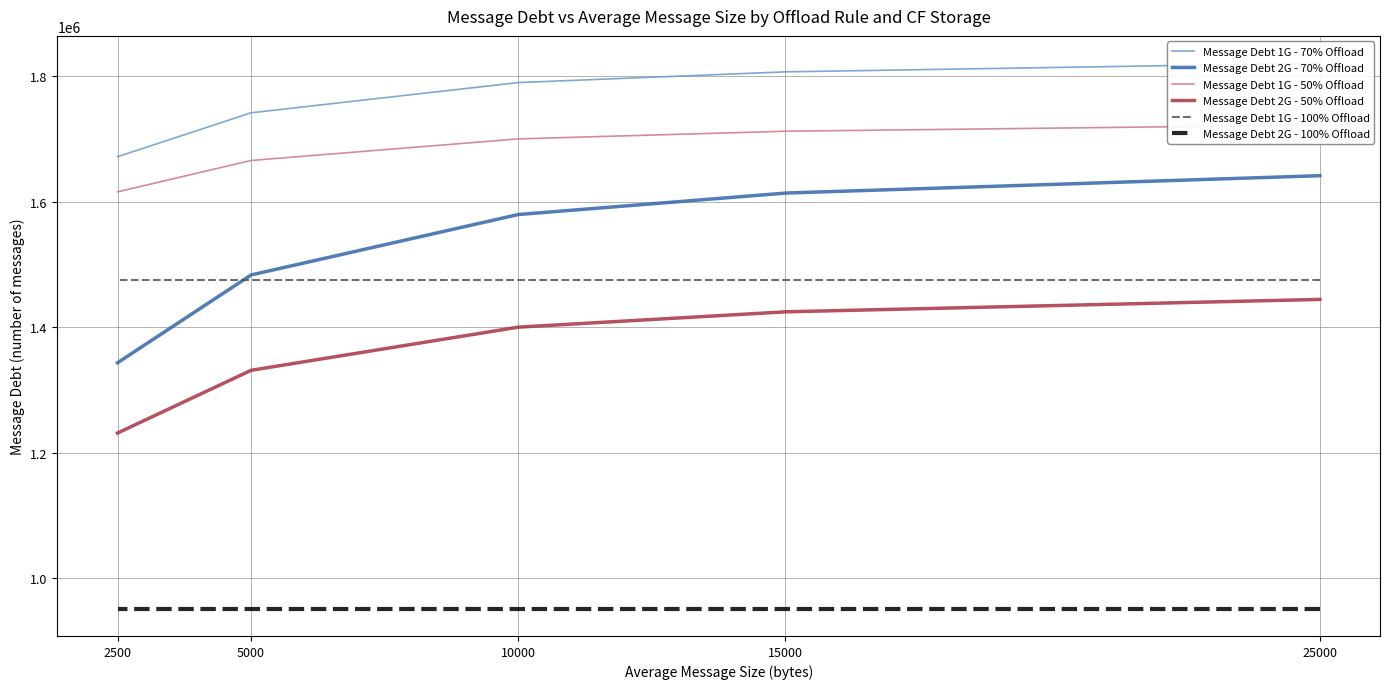

At which label is Message Debt 1G - 70% Offload closest to 1746156?

5000